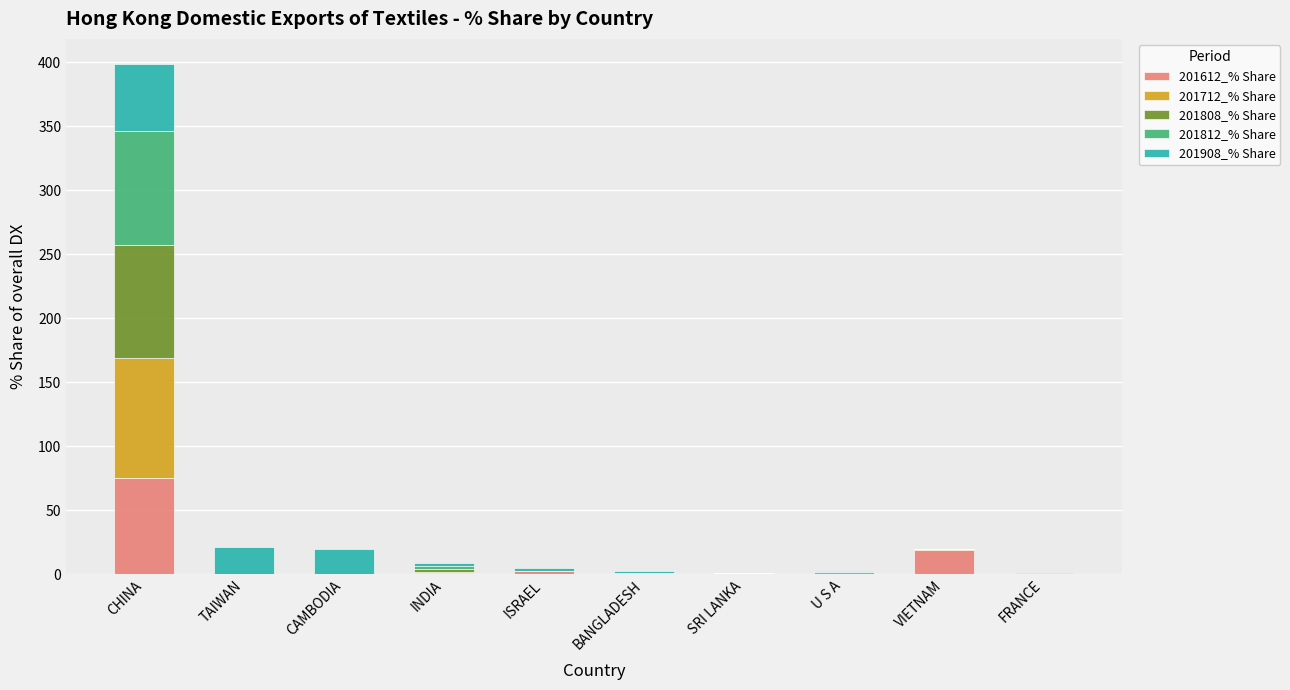

At which category is the sum across all series the highest?

CHINA